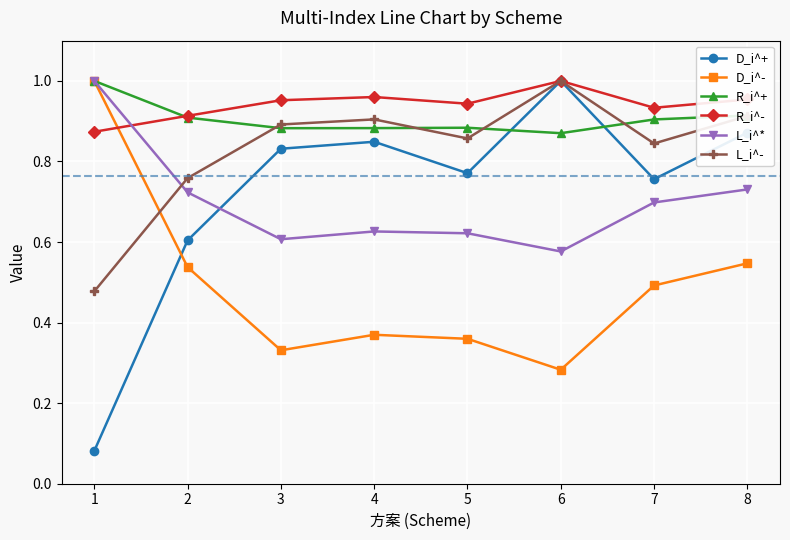

At how many categories does at least one series exceed 0?

8